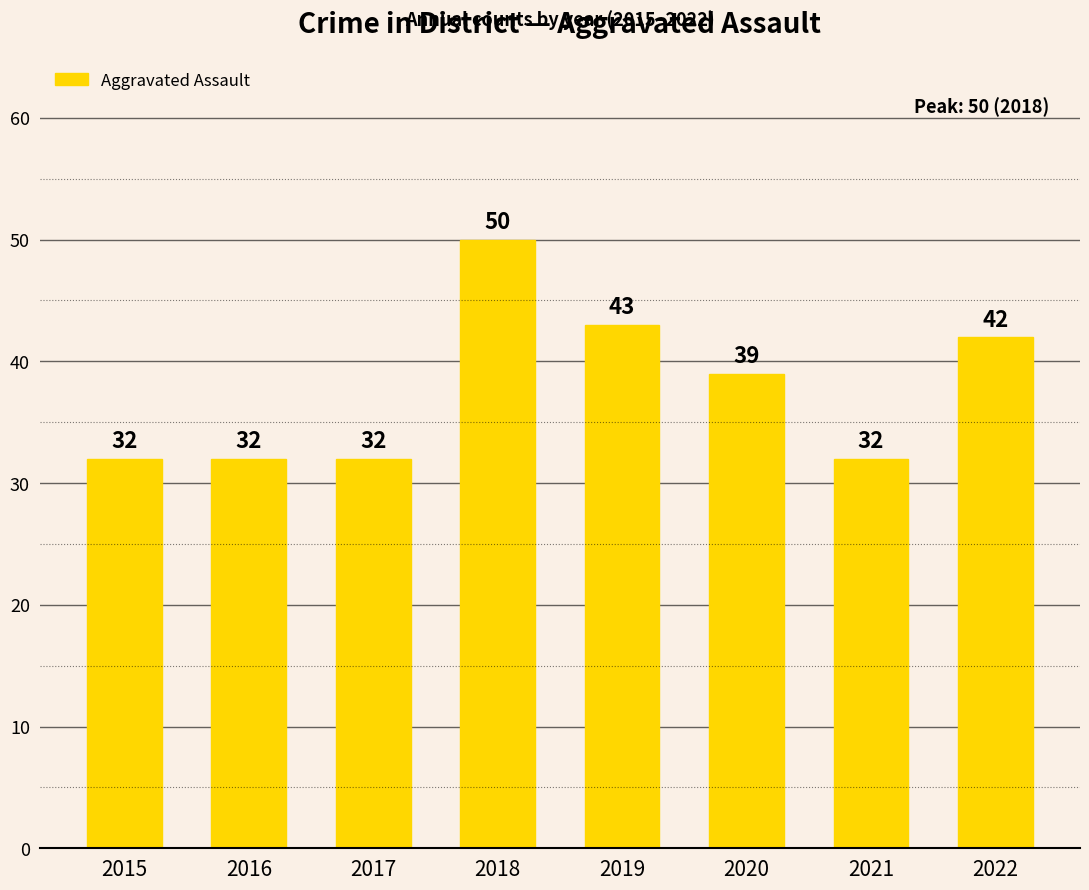

What is the value of the 3rd bar from the left?

32